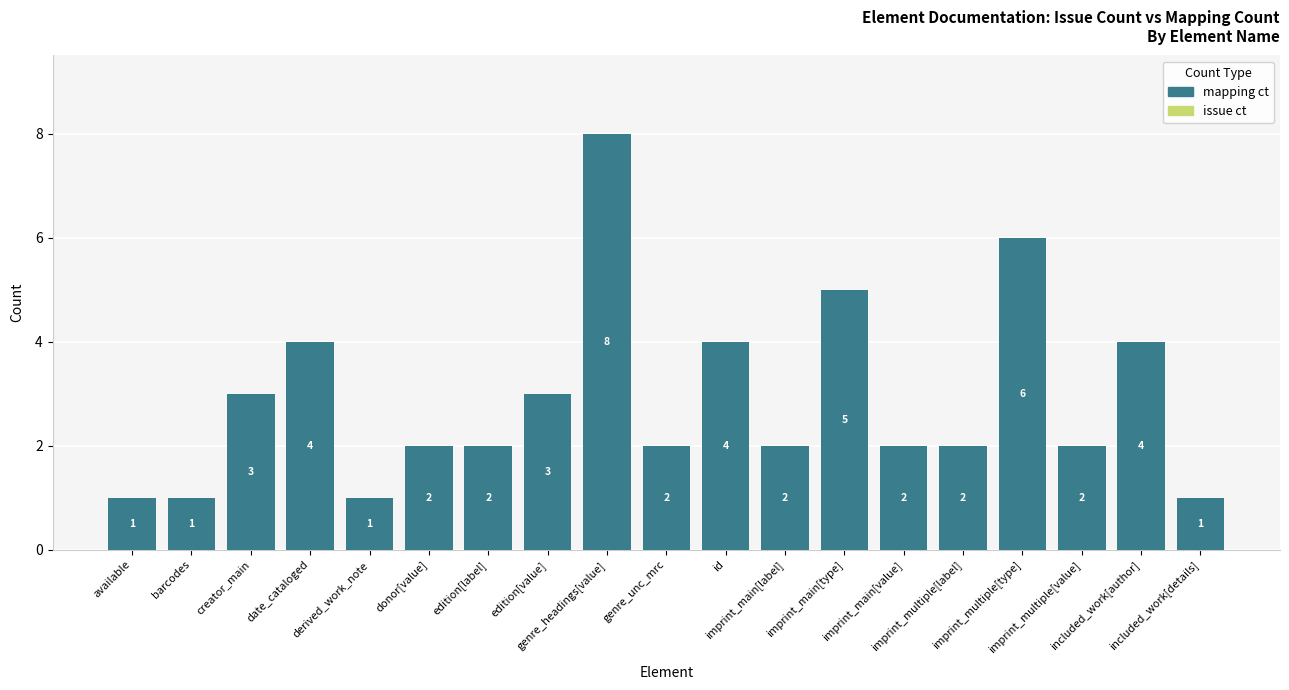

What is the greatest value displayed?

8